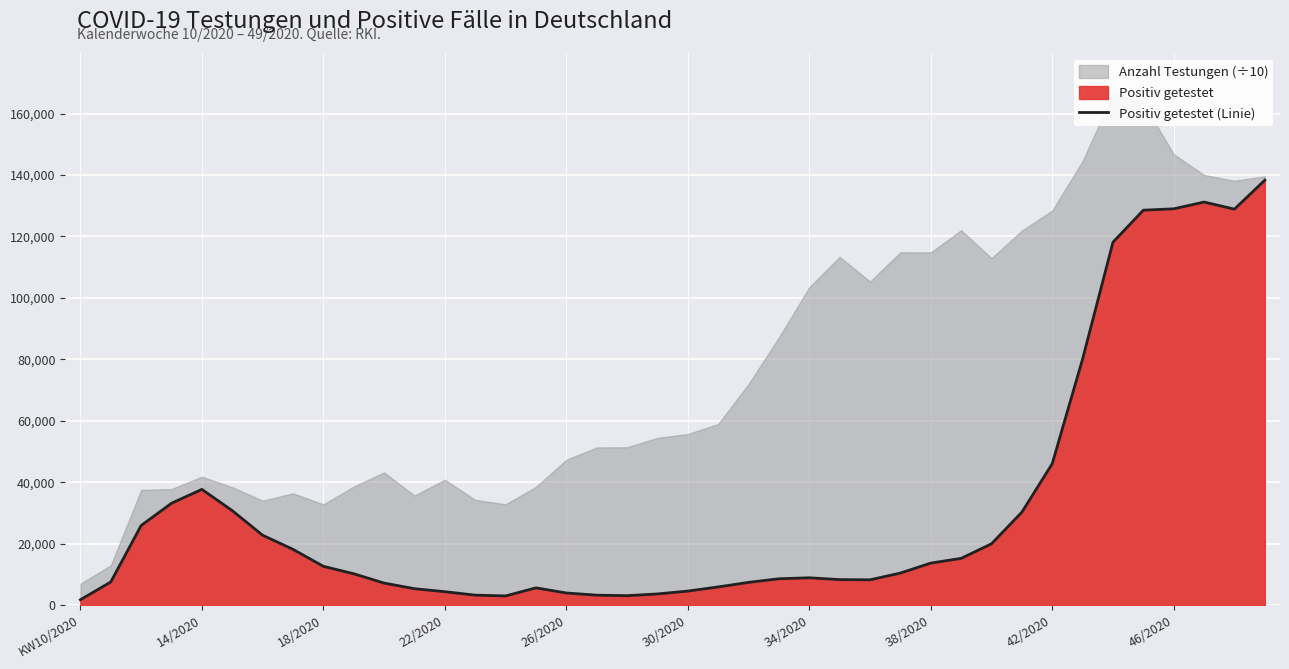

True or false: there are more than 2 points higher than both neighbors.

True